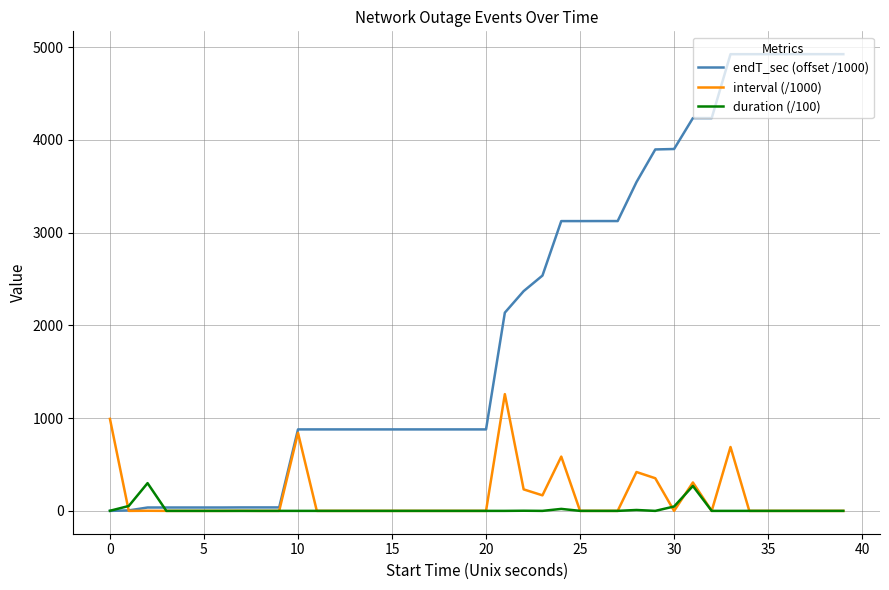

Is this an area chart (filled region under the line)?

No